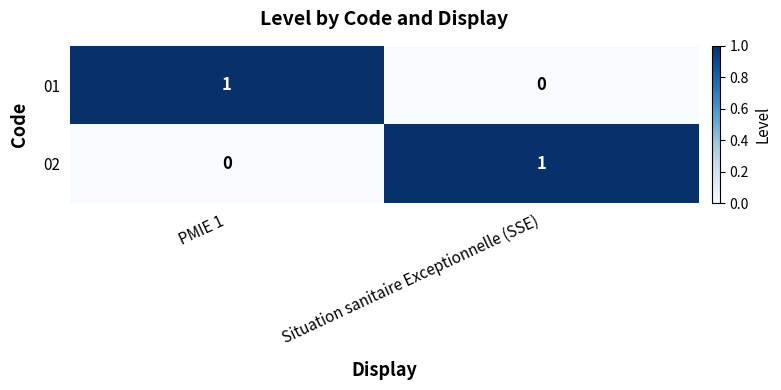

List the labels in order of 02 value, largest first.

Situation sanitaire Exceptionnelle (SSE), PMIE 1